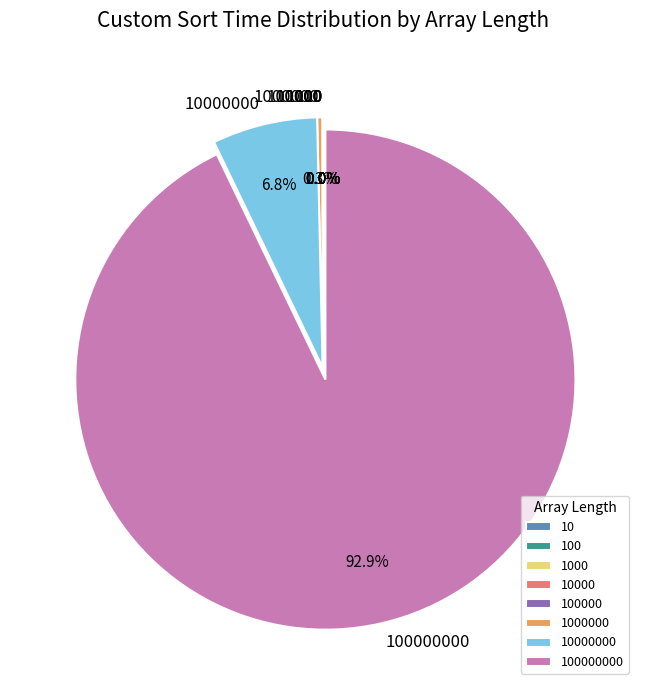

Does any single category account for the majority?

Yes